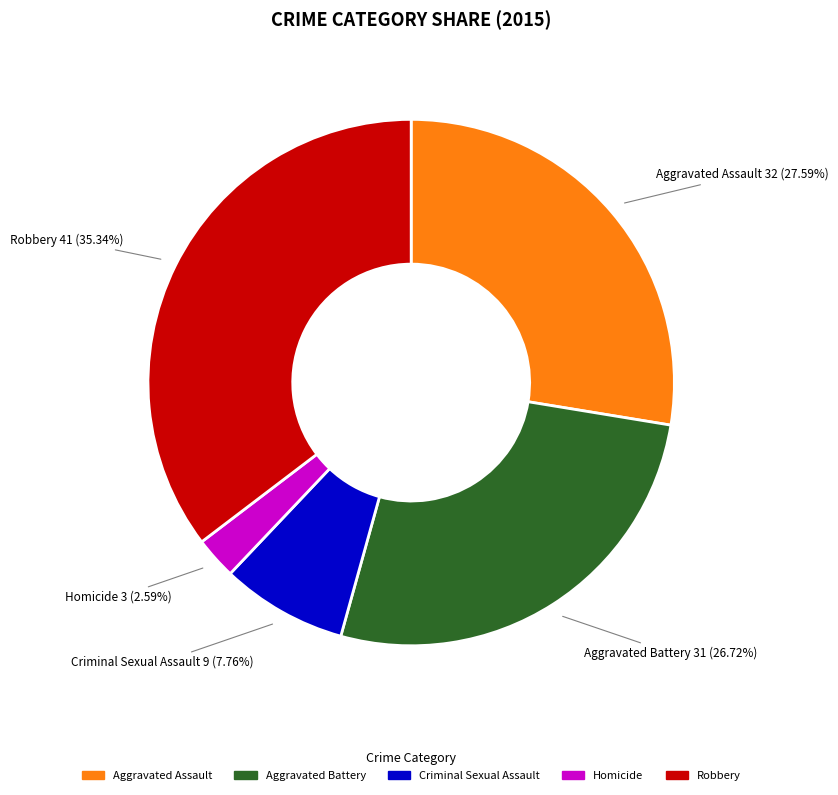

How many slices are in this pie chart?

5